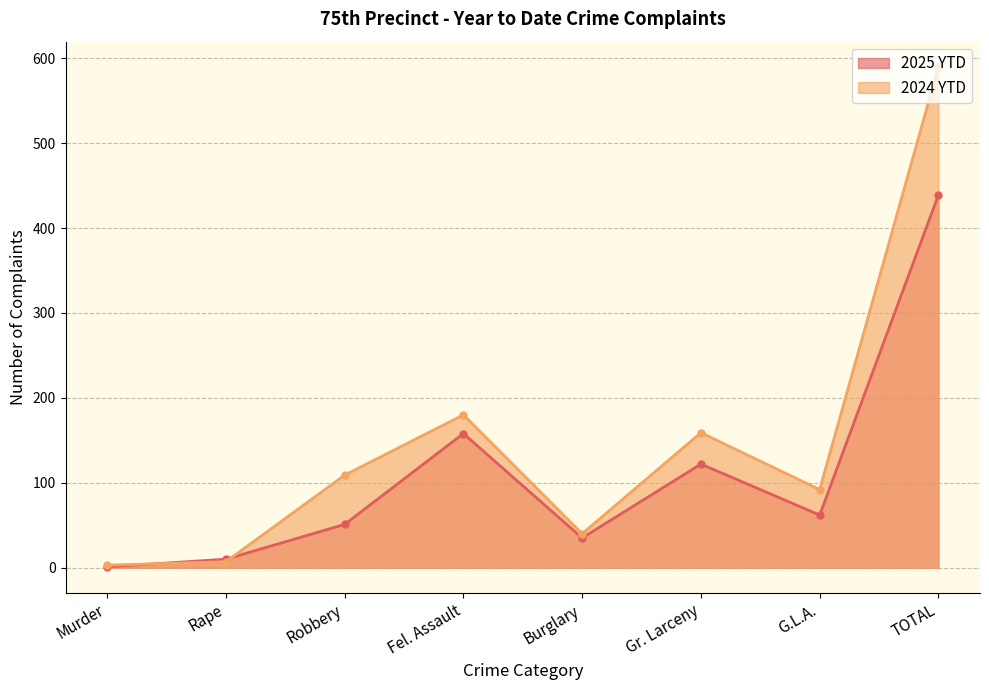

What is the total value across all series at Robbery?

160